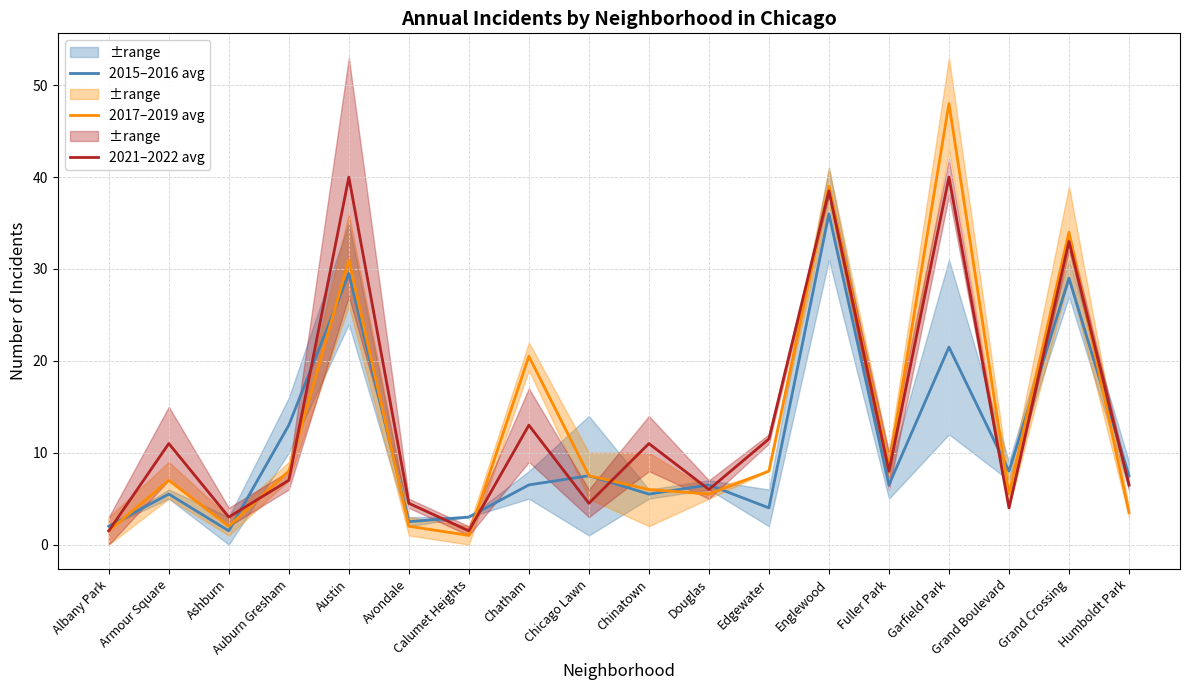

What is the label of the 18th point from the right?

Albany Park